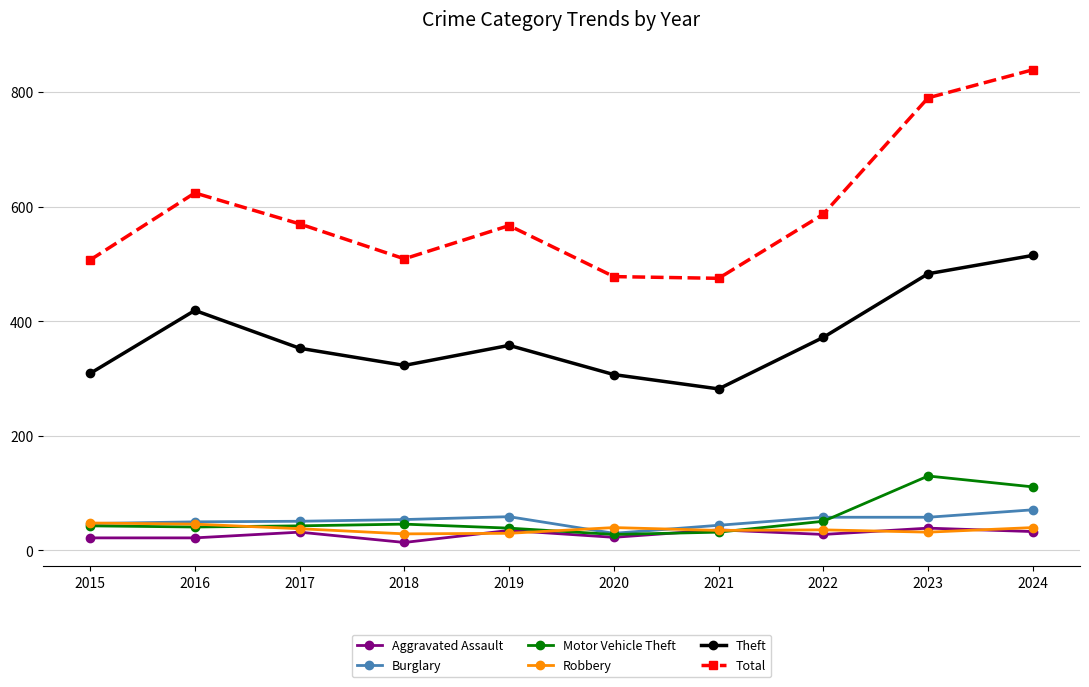

What is the sum of all Aggravated Assault values?

284